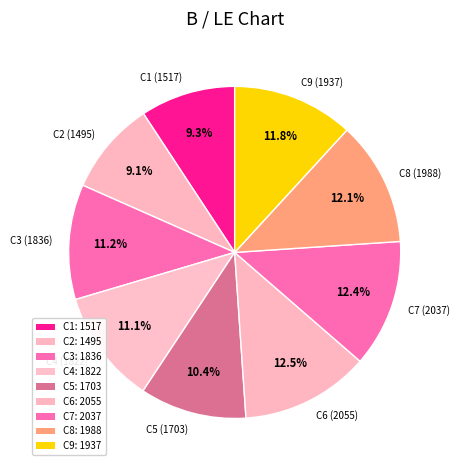

Is there any slice that represents more than half of the pie?

No